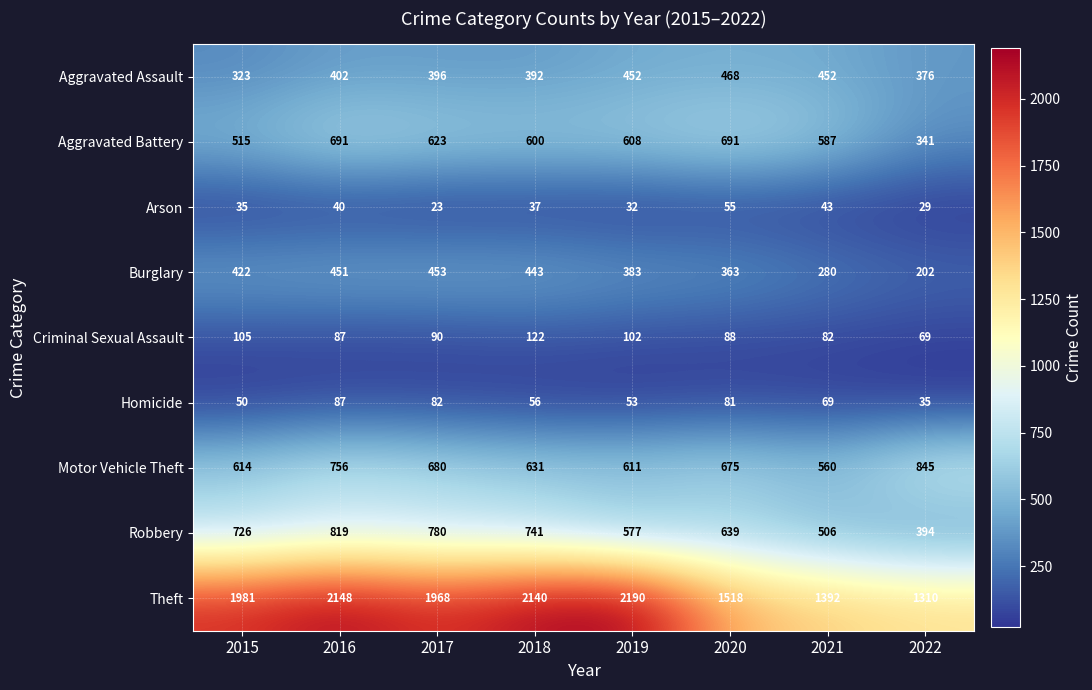

What is the smallest value displayed?

23